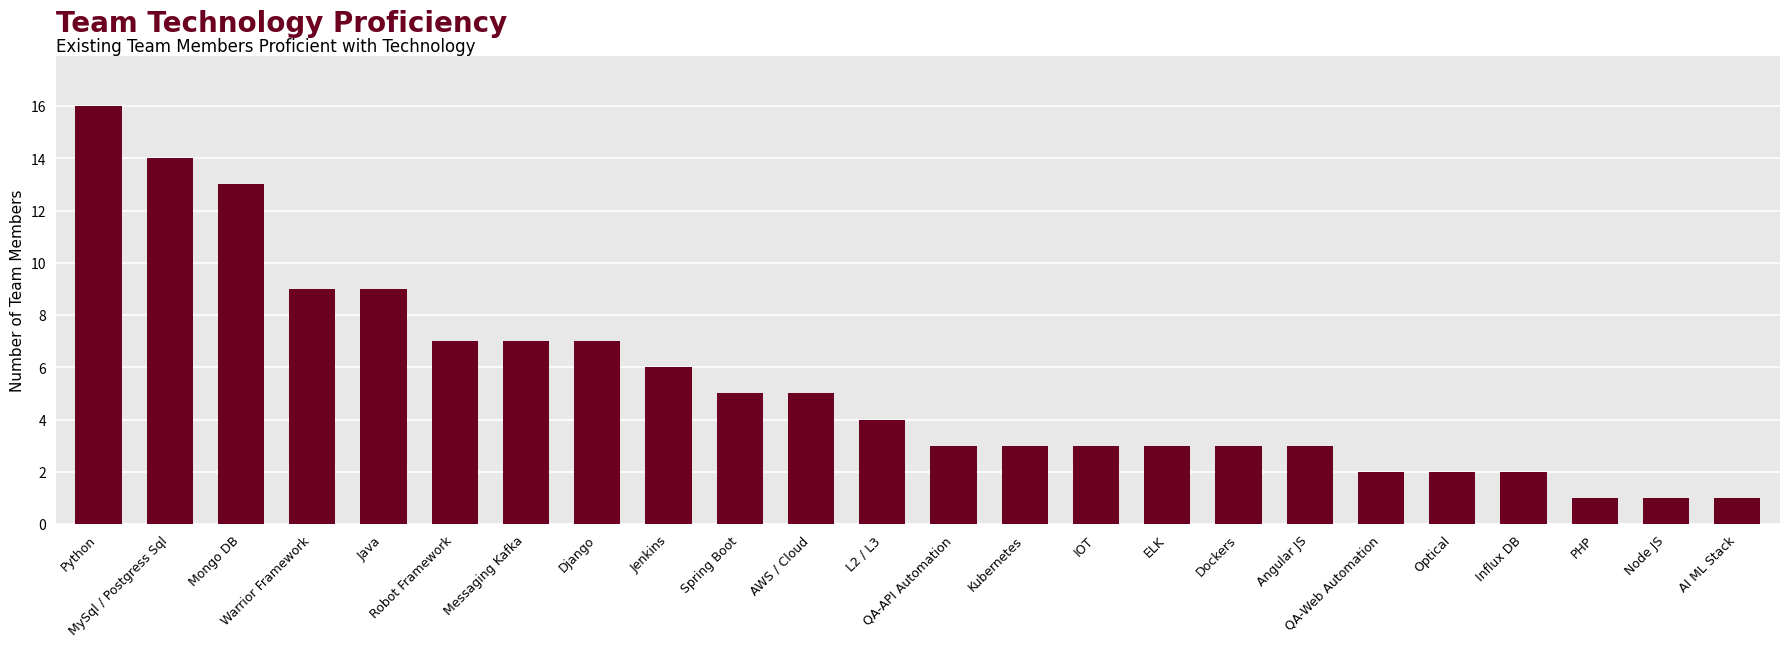

Read the value at Warrior Framework, to the nearest 10.

10